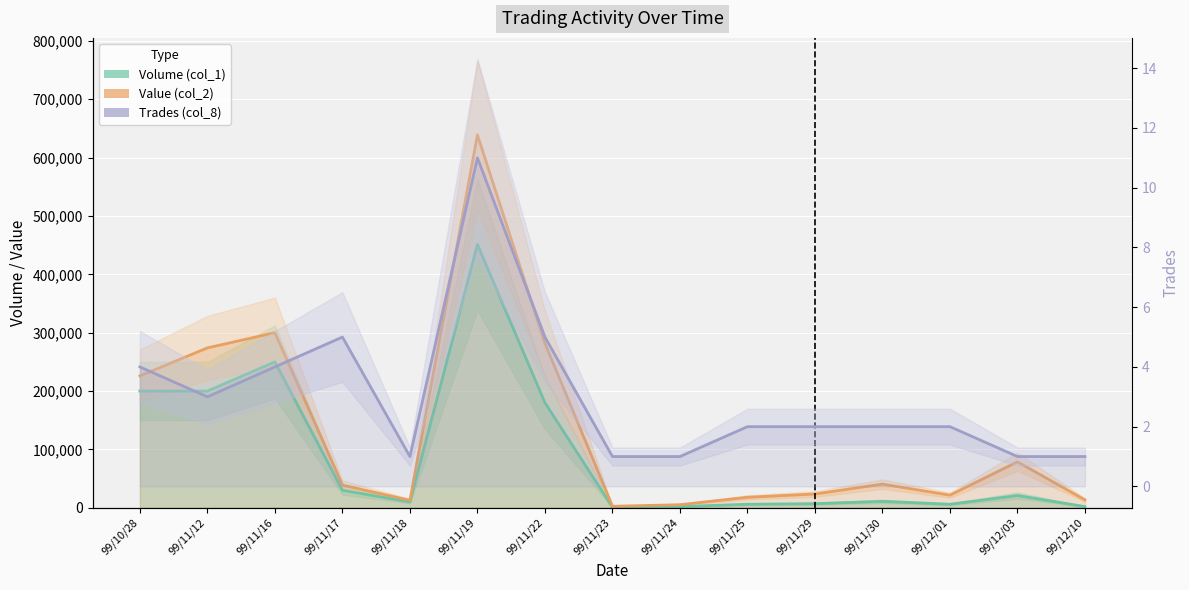

What position from the left is 99/11/17?

4